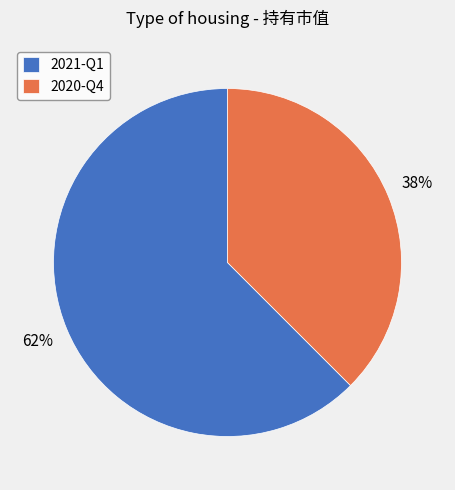

What is the largest slice in the pie chart?

2021-Q1